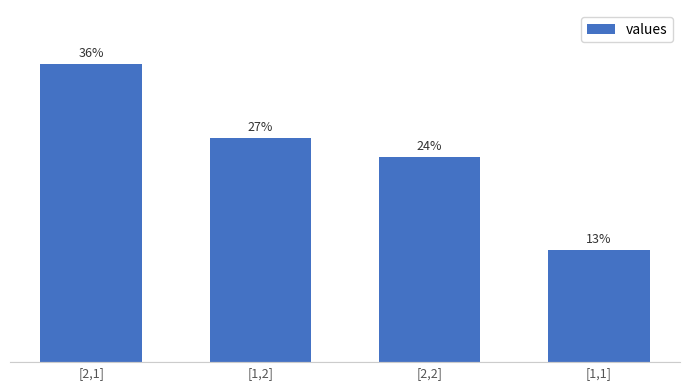

The chart shows a value of 24.4 at [2,2]. True or false?

True